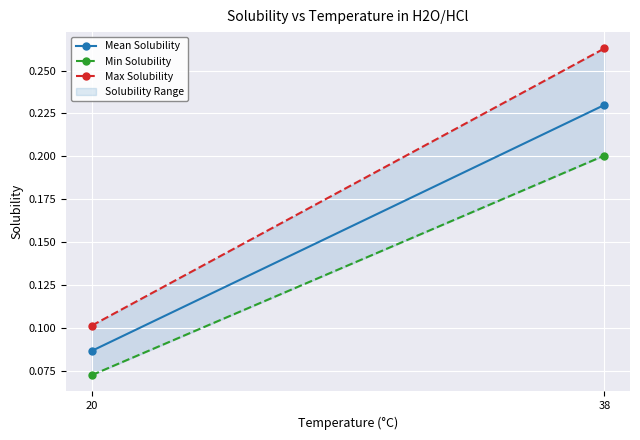

What is the greatest value displayed?

0.3